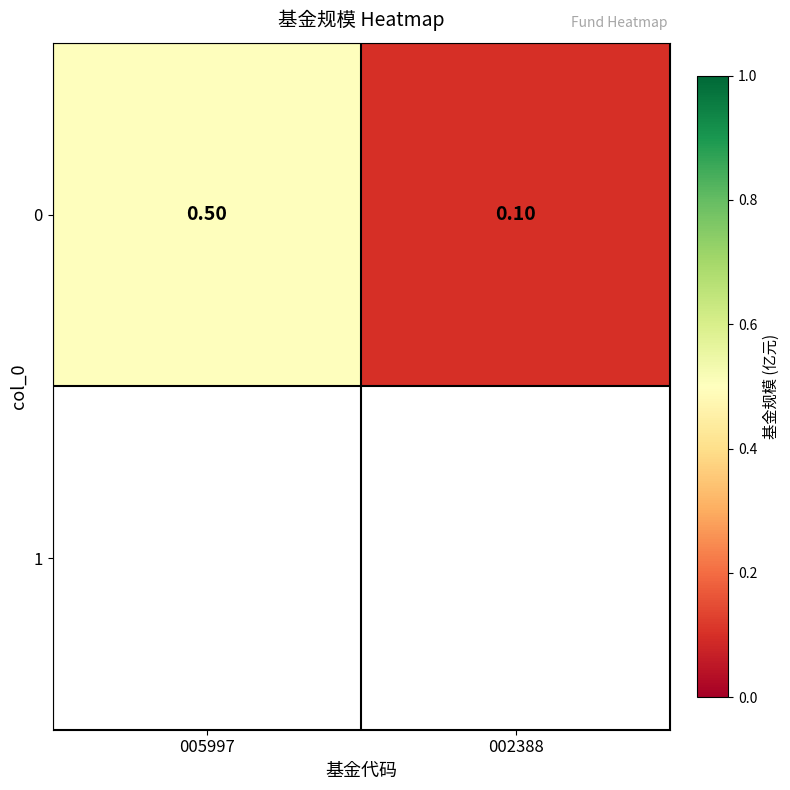

List the labels in order of value, smallest first.

002388, 005997